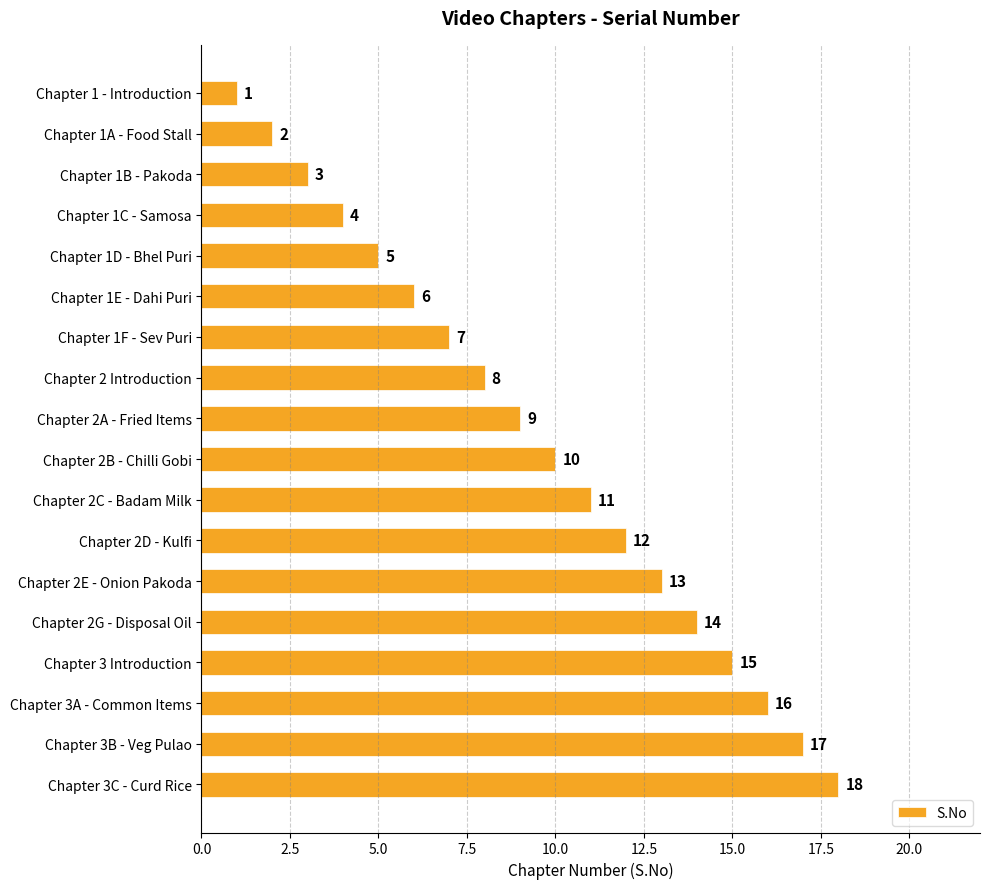

Rank the categories by value from lowest to highest.

Chapter 1 - Introduction, Chapter 1A - Food Stall, Chapter 1B - Pakoda, Chapter 1C - Samosa, Chapter 1D - Bhel Puri, Chapter 1E - Dahi Puri, Chapter 1F - Sev Puri, Chapter 2 Introduction, Chapter 2A - Fried Items, Chapter 2B - Chilli Gobi, Chapter 2C - Badam Milk, Chapter 2D - Kulfi, Chapter 2E - Onion Pakoda, Chapter 2G - Disposal Oil, Chapter 3 Introduction, Chapter 3A - Common Items, Chapter 3B - Veg Pulao, Chapter 3C - Curd Rice